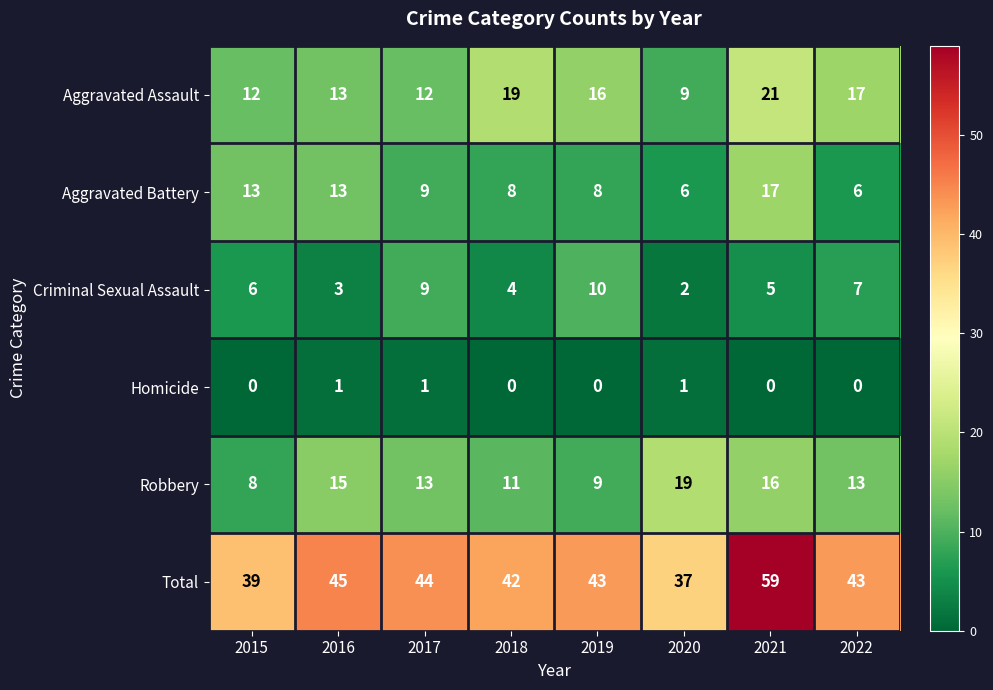

Which category has the highest value in the Aggravated Assault series?

2021